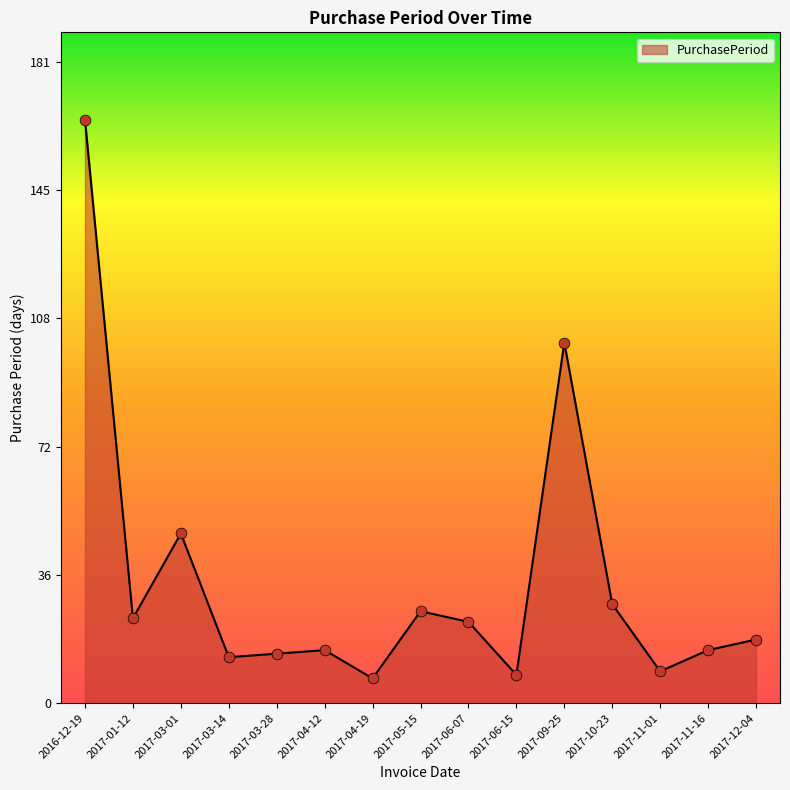

Approximately how many times larger is the value at 2017-05-15 compared to 2017-11-01?

2.9